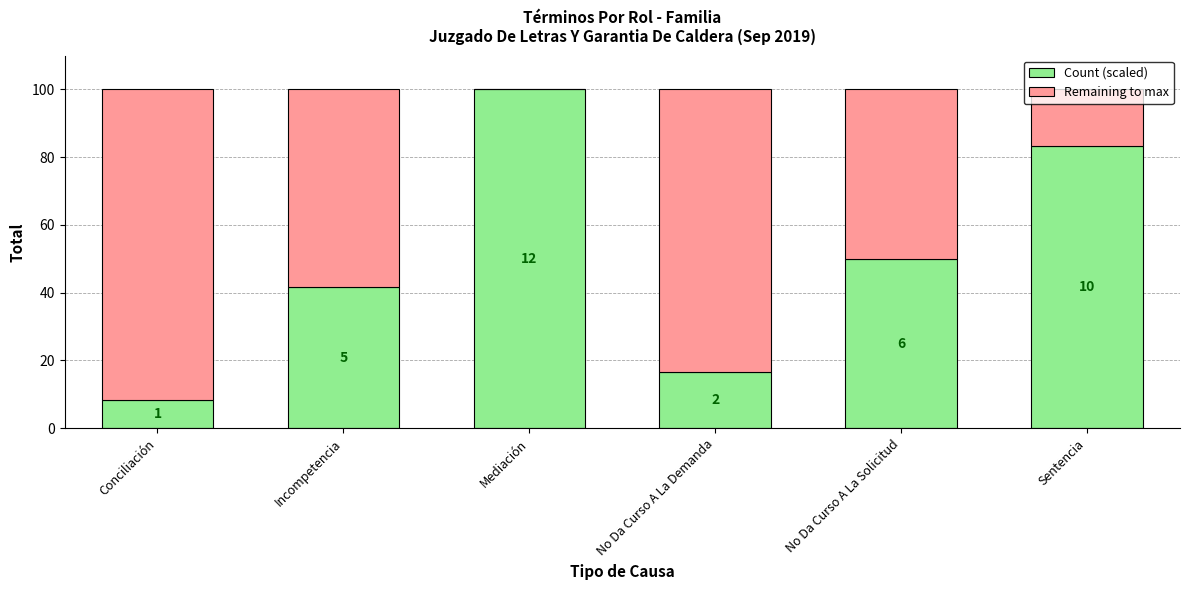

What are all the series names shown in the legend?

Count (scaled), Remaining to max